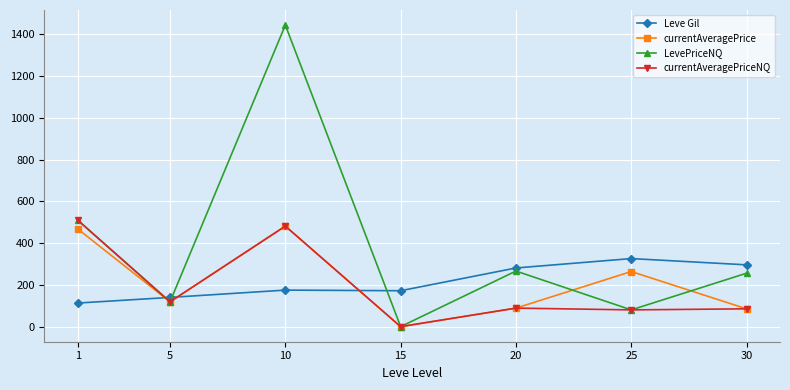

At which category is the sum across all series the highest?

10